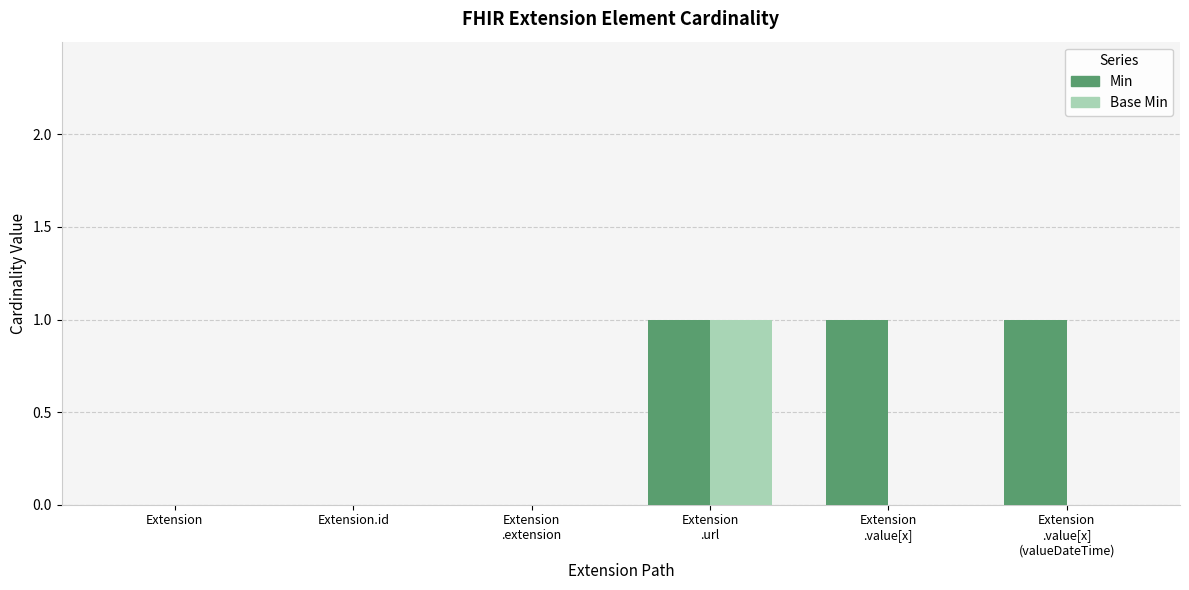

What is the total value across all series at Extension
.url?

2